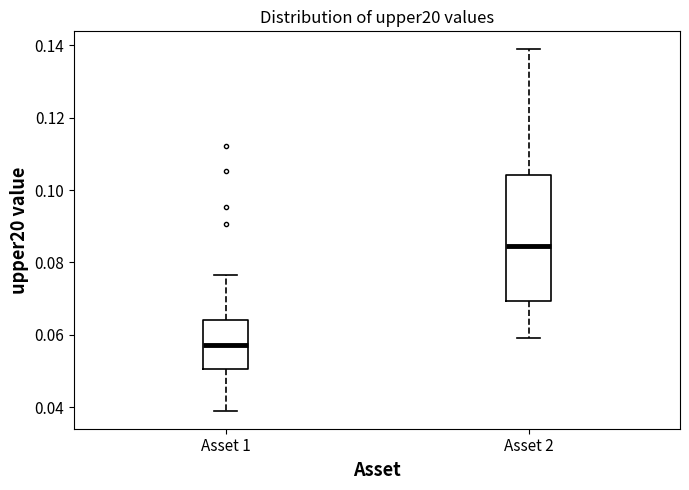

Reading left to right, transcribe this box plot: for each box, give where its median line is, the range the box spans, and where its two whiskers end, as read against the y-axis. The values are not printed on the chart, so give them approximately, as read against the axis.

Asset 1: median 0.058, box 0.050 to 0.064, whiskers 0.040 to 0.076
Asset 2: median 0.084, box 0.070 to 0.104, whiskers 0.060 to 0.138